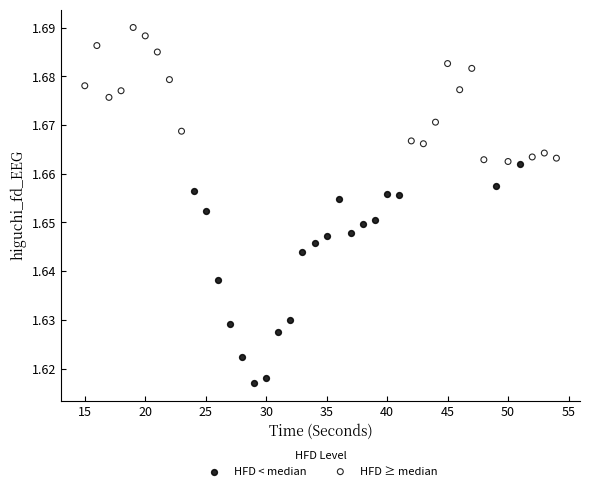

Which series reaches the maximum Y coordinate?

HFD ≥ median